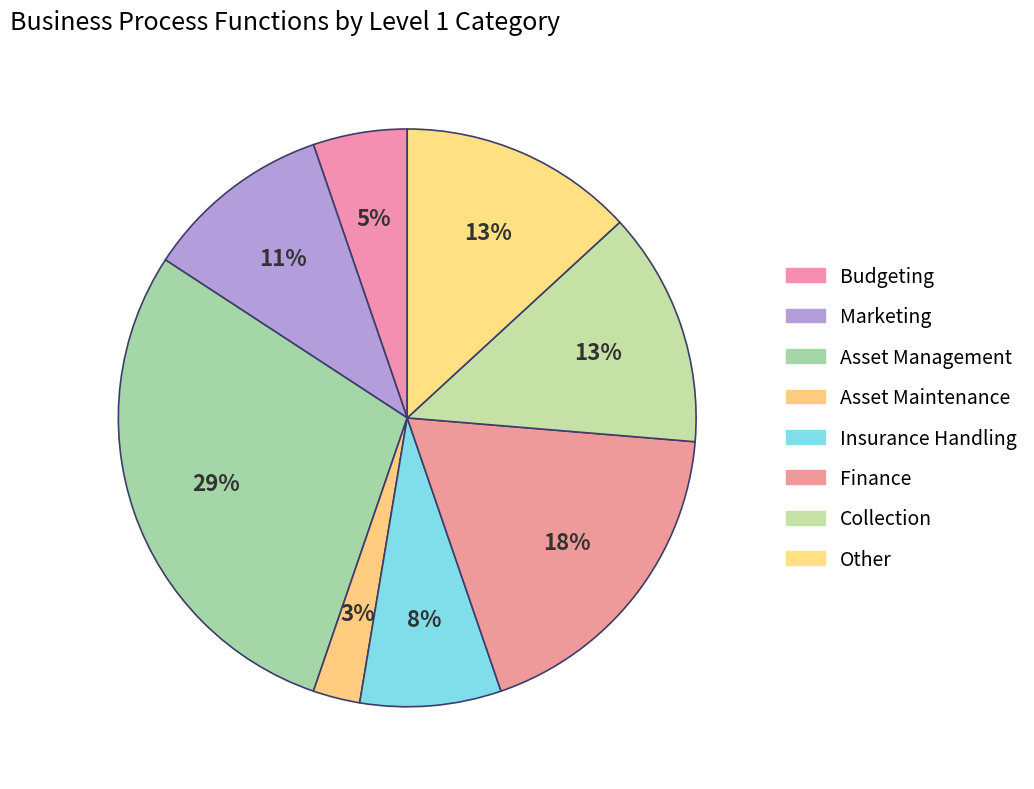

To the nearest percent, what percentage of the pie is Insurance Handling?

8%